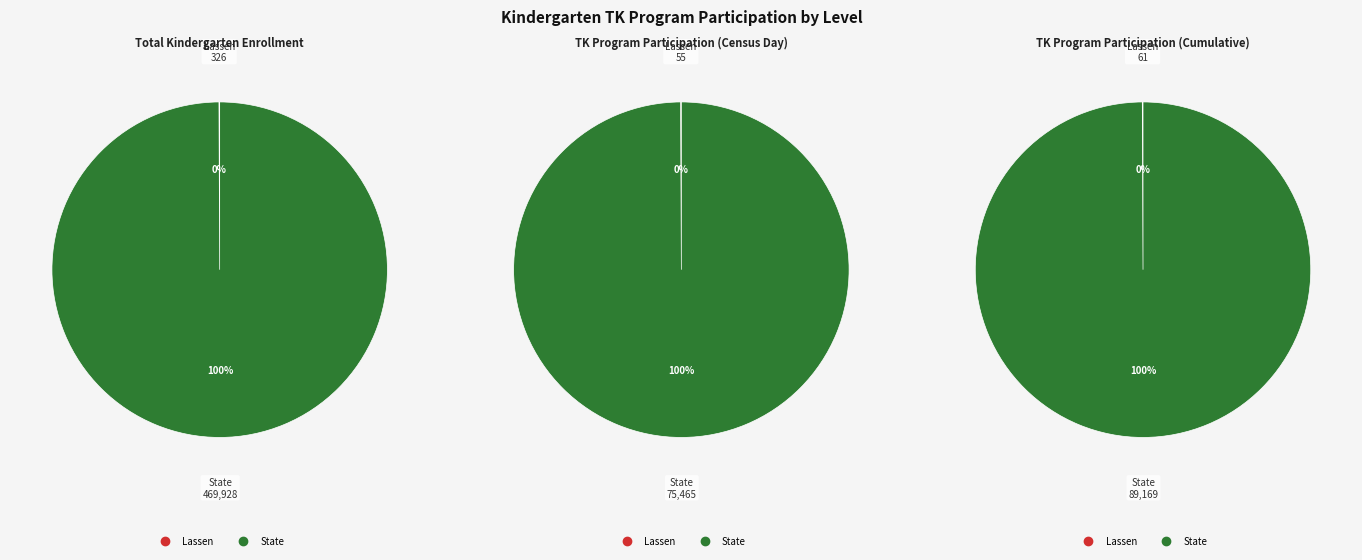

Rank the series by their maximum value, from lowest to highest.

TK Program Participation (Census Day), TK Program Participation (Cumulative), Total Kindergarten Enrollment